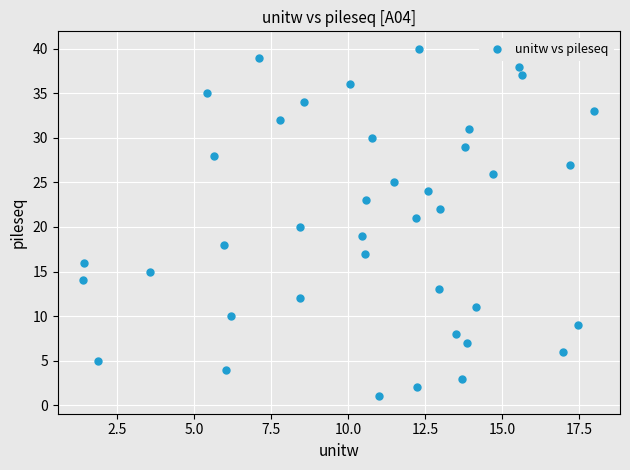

What is the range of Y values (max minus min)?

39